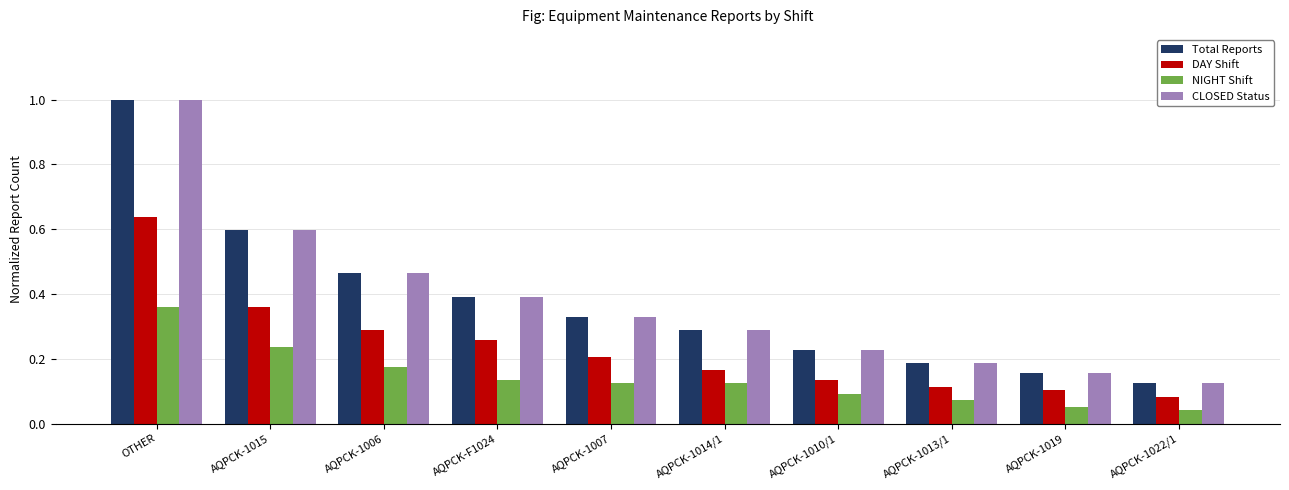

Is the value of Total Reports at AQPCK-1019 greater than the value of DAY Shift at AQPCK-1007?

No